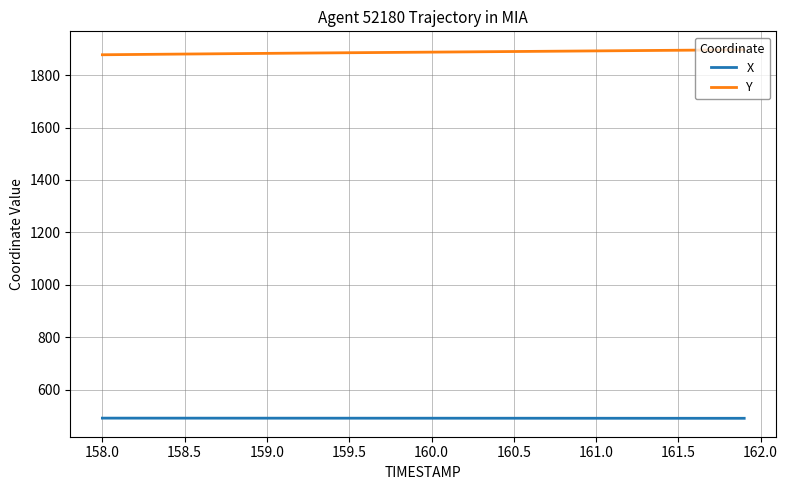

Which series has the largest total across all categories?

Y